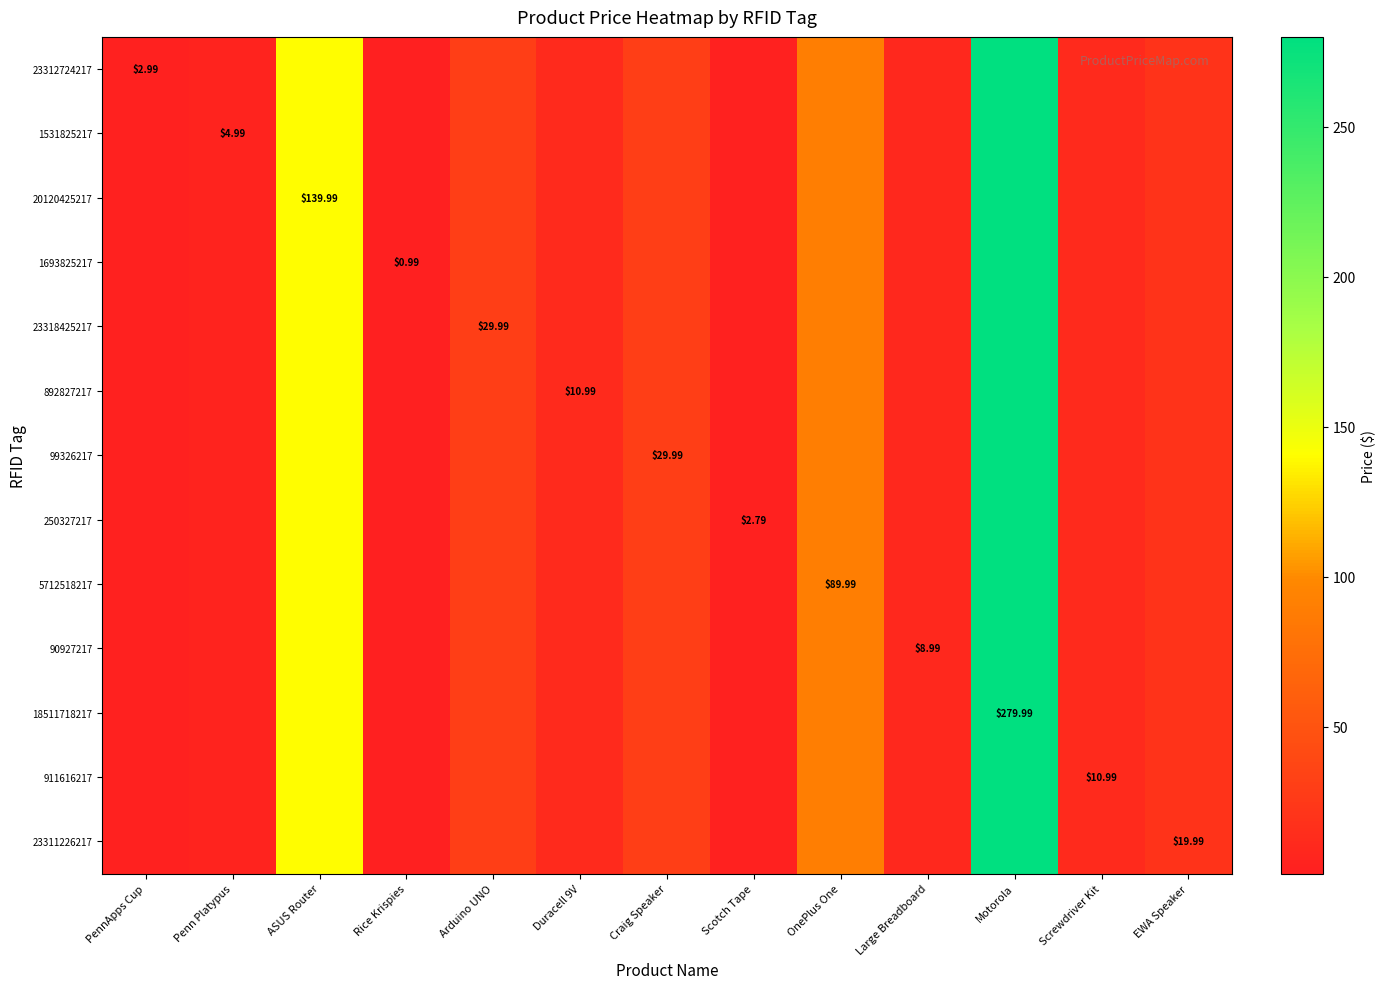

Rank the categories by 892827217 value from lowest to highest.

Rice Krispies, Scotch Tape, PennApps Cup, Penn Platypus, Large Breadboard, Duracell 9V, Screwdriver Kit, EWA Speaker, Arduino UNO, Craig Speaker, OnePlus One, ASUS Router, Motorola